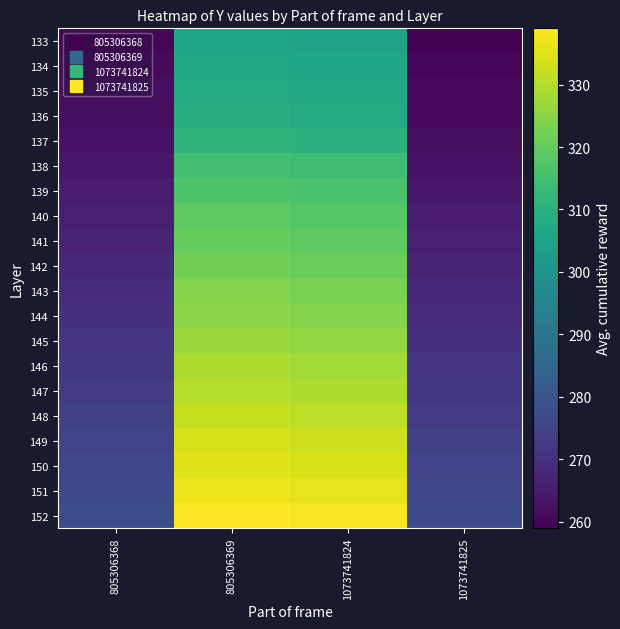

Which has a higher value, 1073741825 or 1073741824?

1073741824